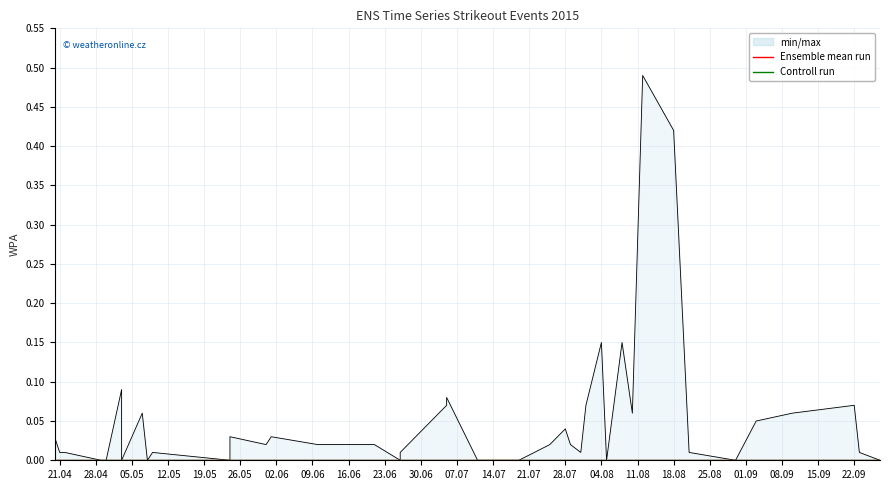

In min/max, how many points are lower than both neighbors (excluding endpoints)?

9